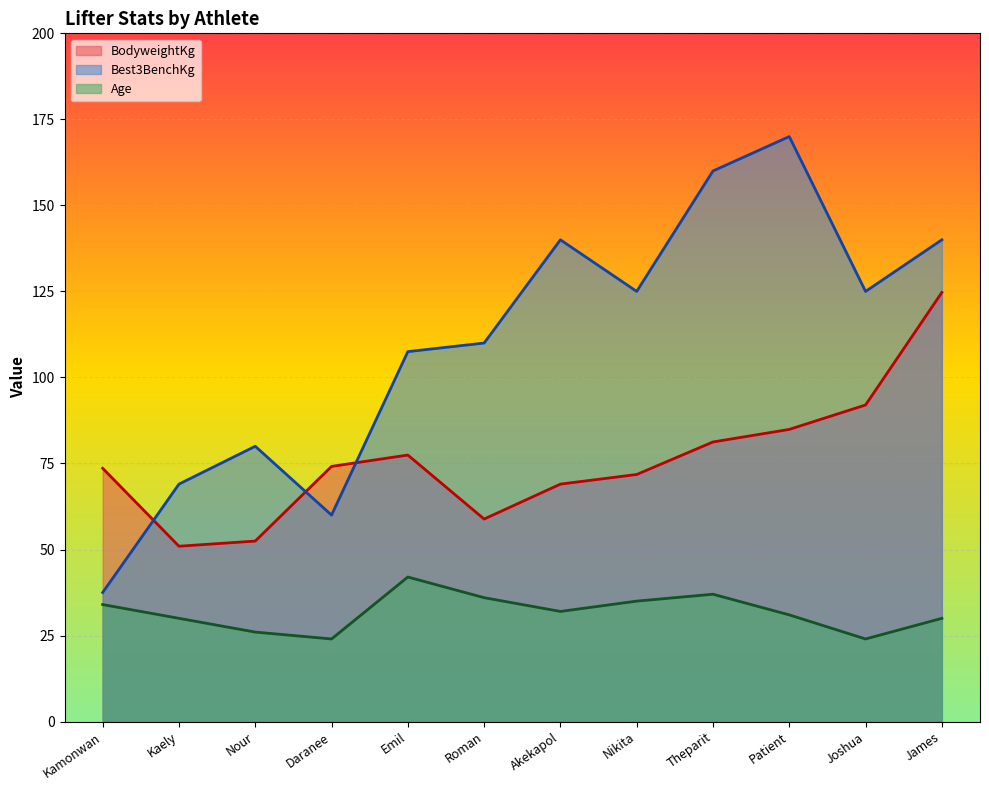

What is the sum of the BodyweightKg values at James and Kamonwan?

198.3